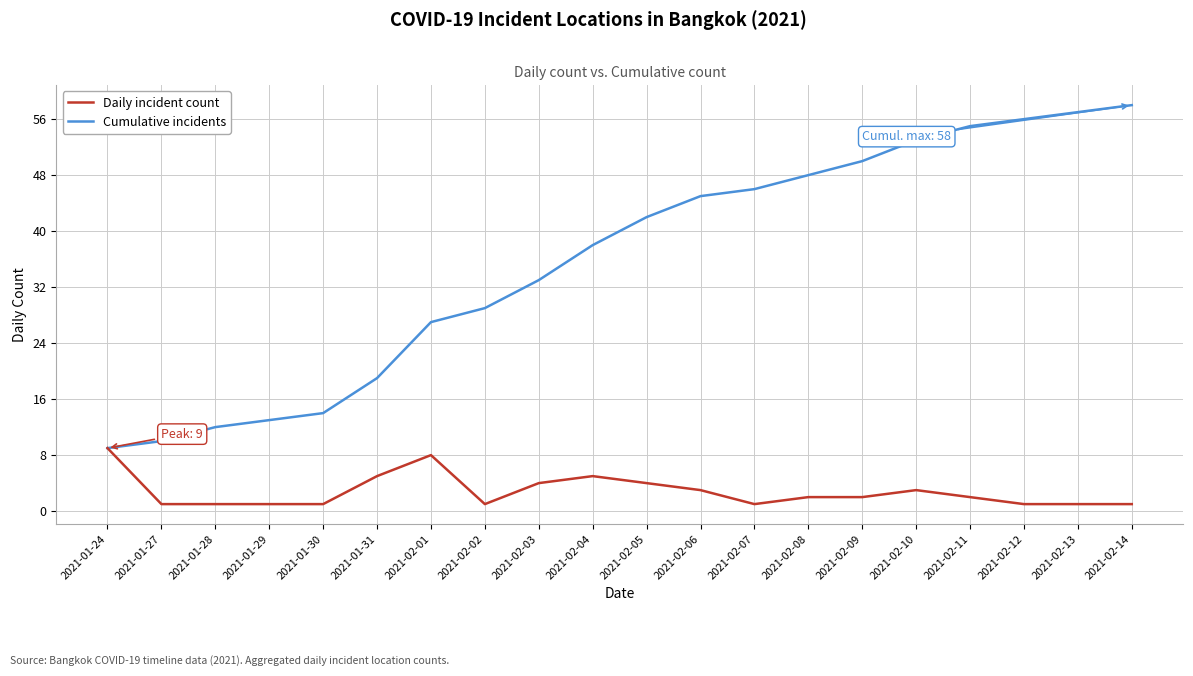

At how many categories does at least one series exceed 43?

9